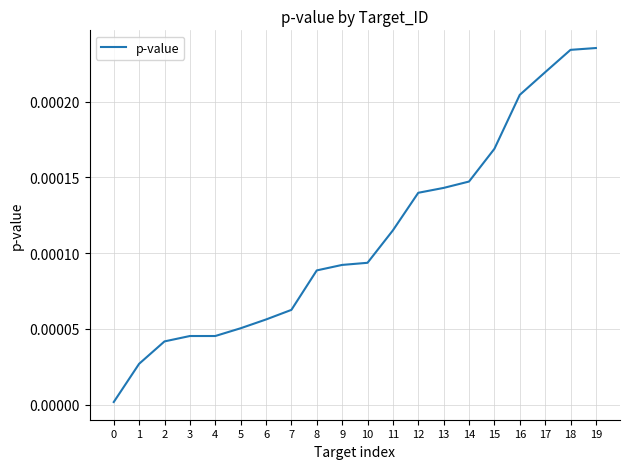

Is it true that the value at 18 is 0.0?

True